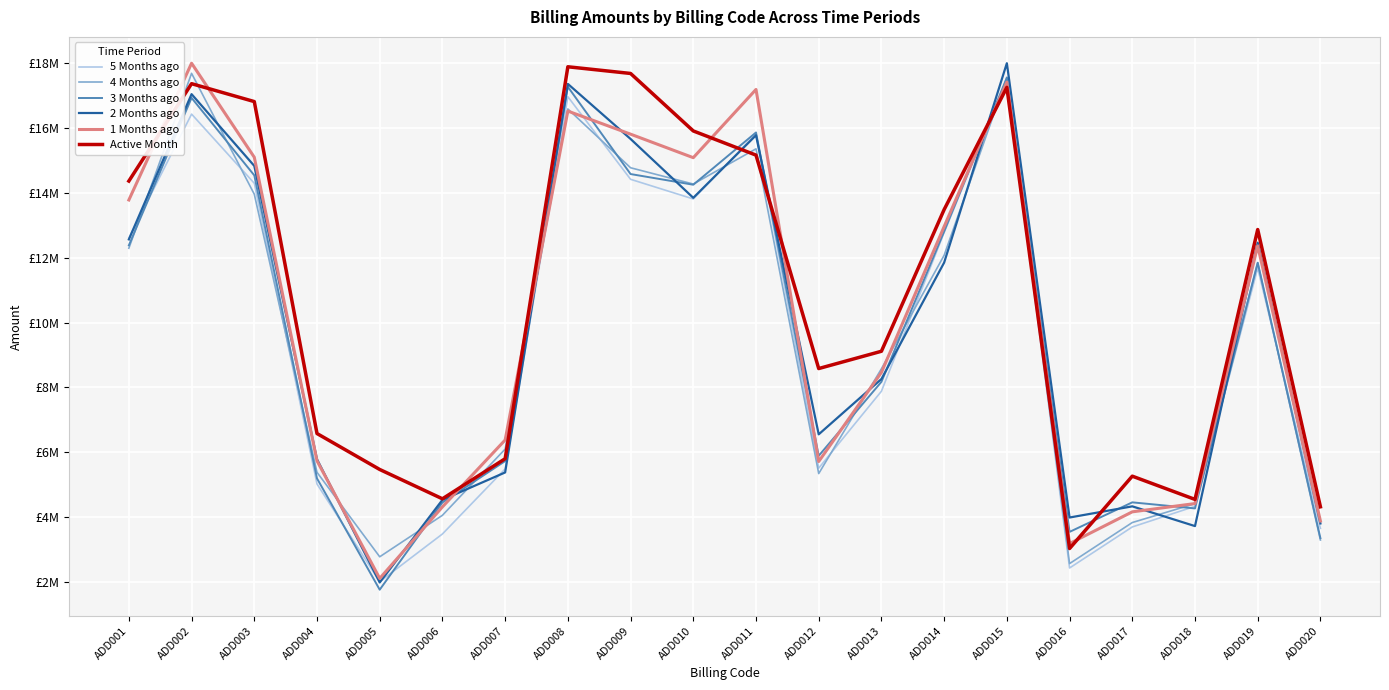

What is the greatest value displayed?

18000000.0